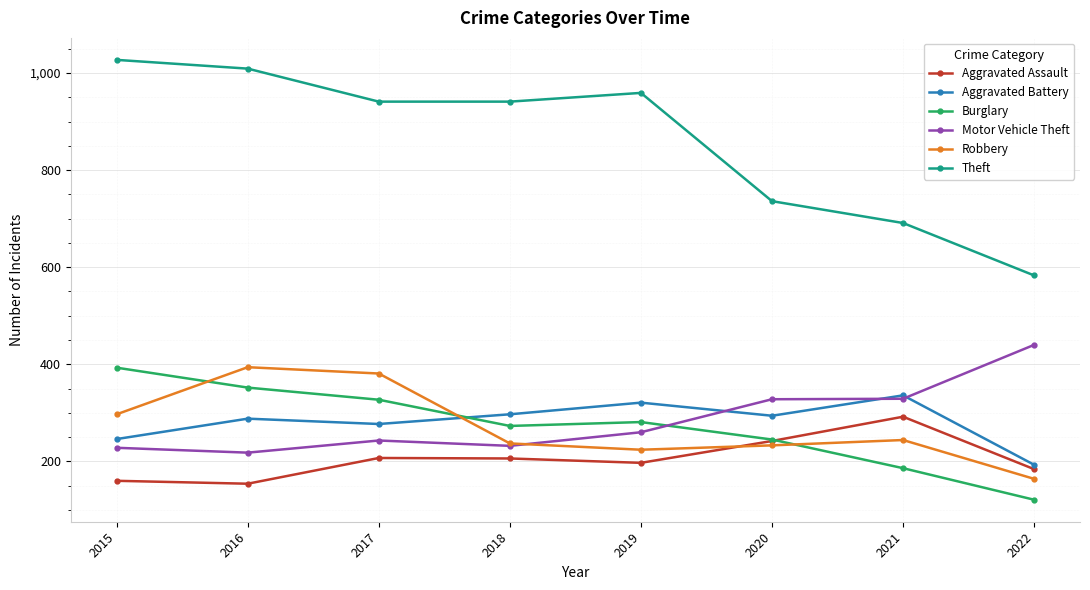

What is the average value of the Aggravated Assault series?

205